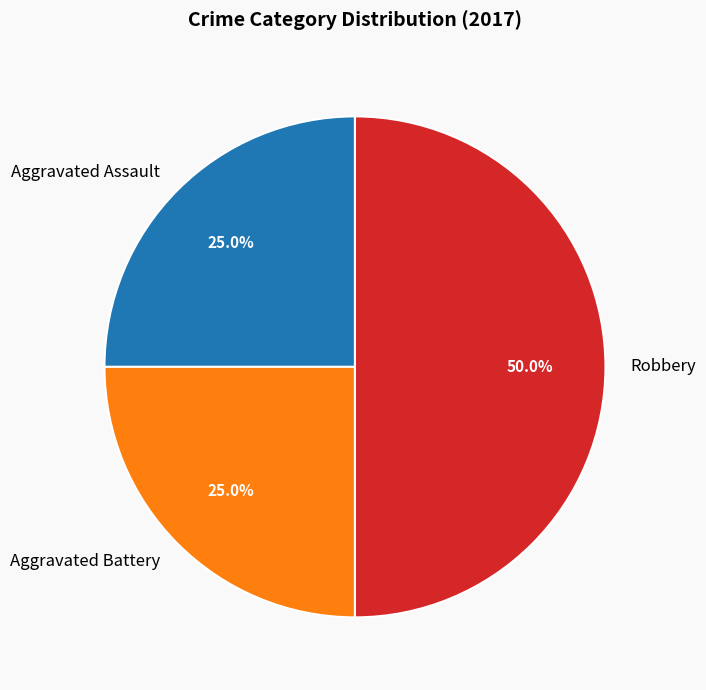

To the nearest percent, what percentage of the pie is Aggravated Battery?

25%